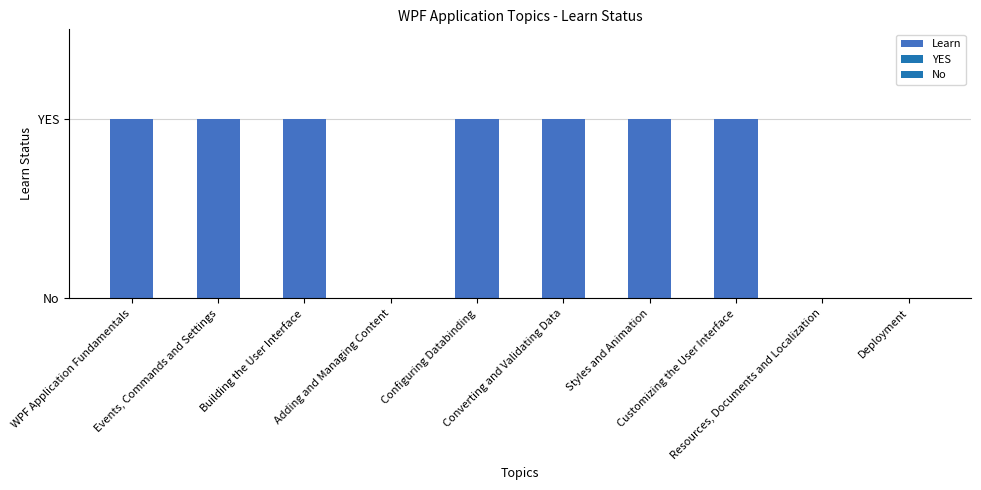

Are the bars horizontal?

No